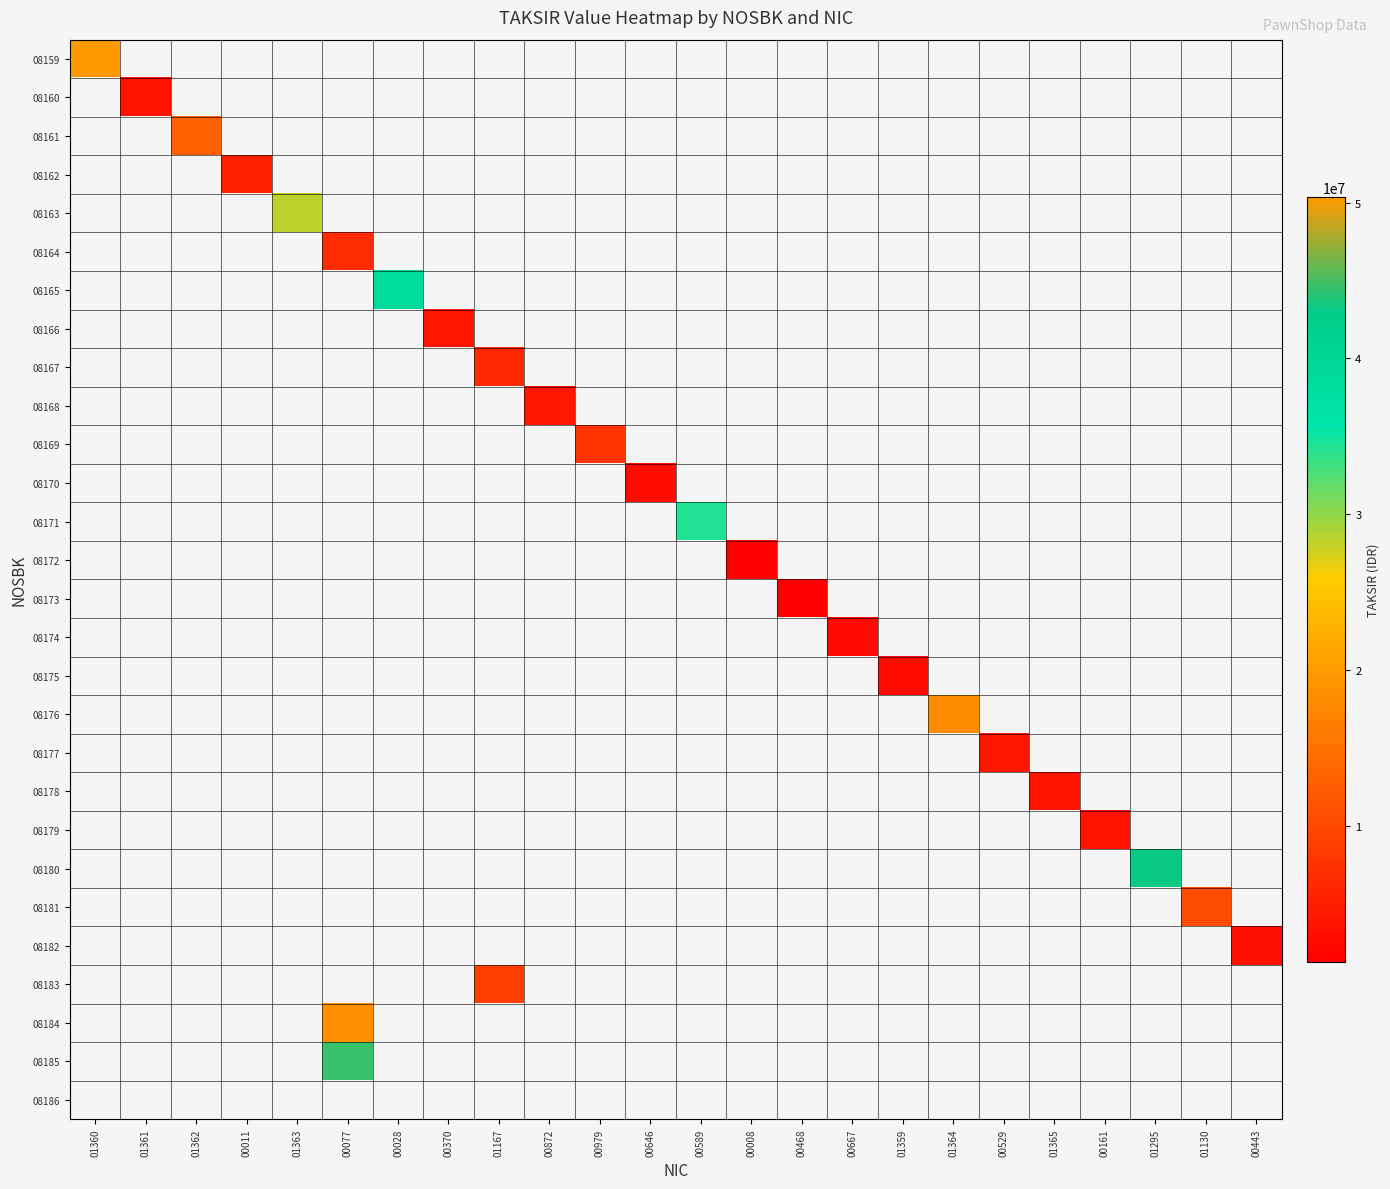

The 08159 series shows 50373333.0 at 01360. True or false?

True